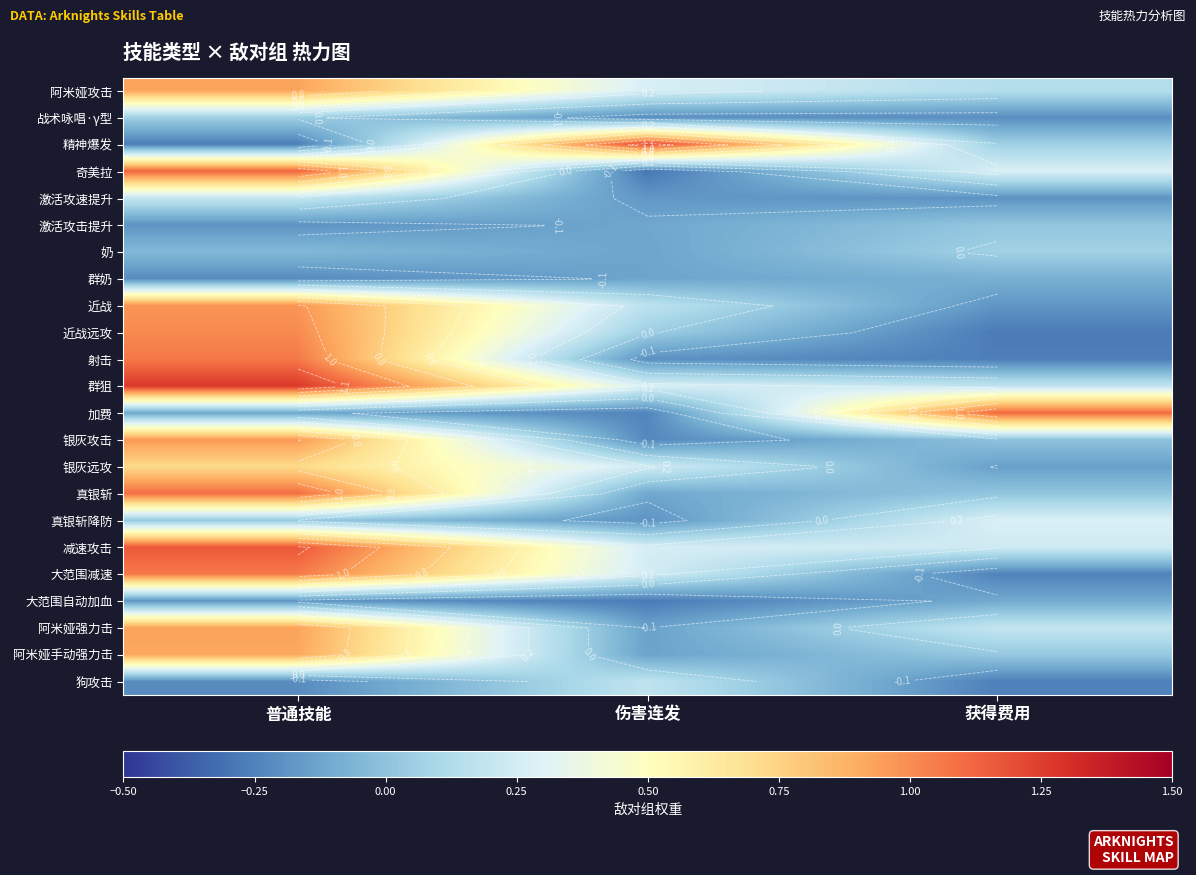

What is the difference between the maximum and minimum values in the 激活攻速提升 series?

0.4